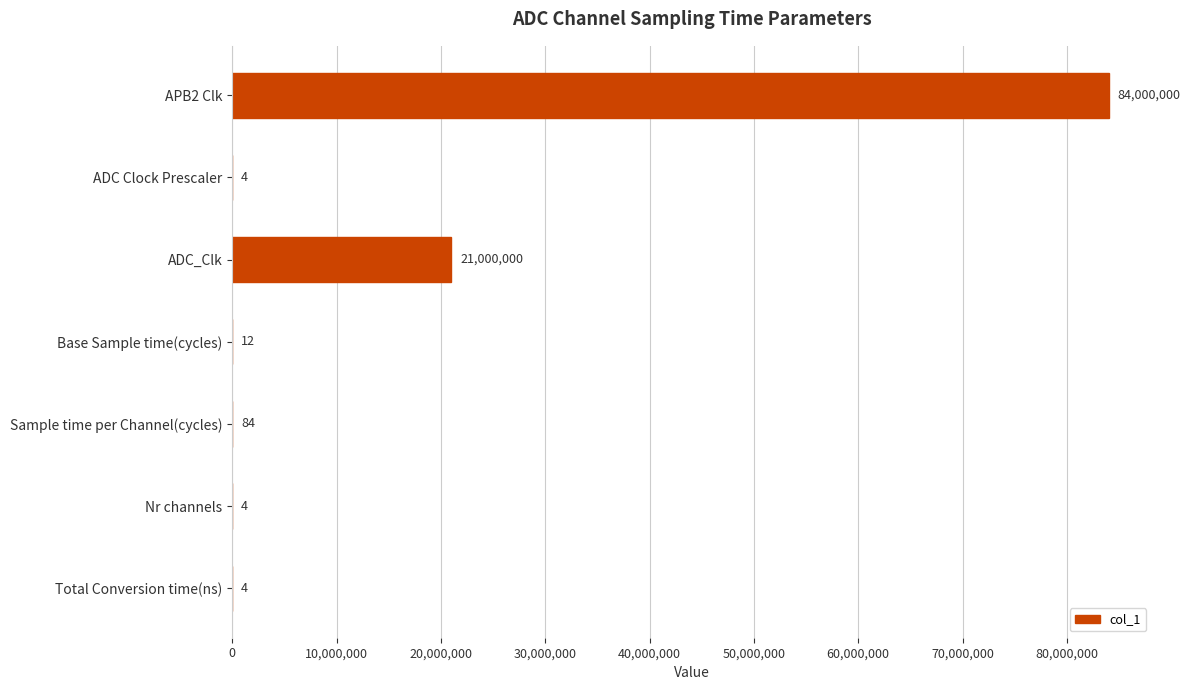

How many series are shown in this chart?

1